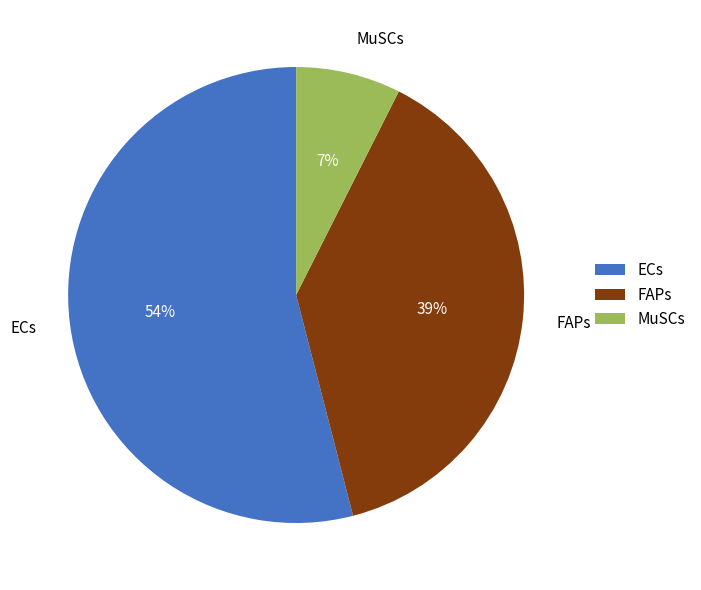

Which category has the smallest portion of the pie?

MuSCs